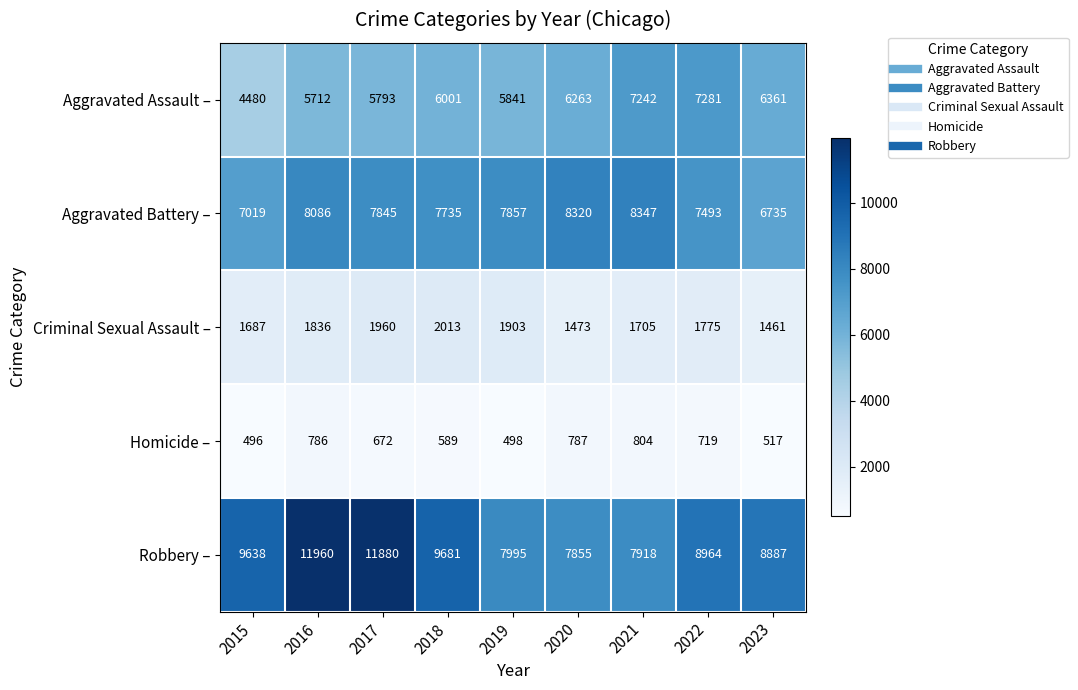

At which category is the sum across all series the highest?

2016